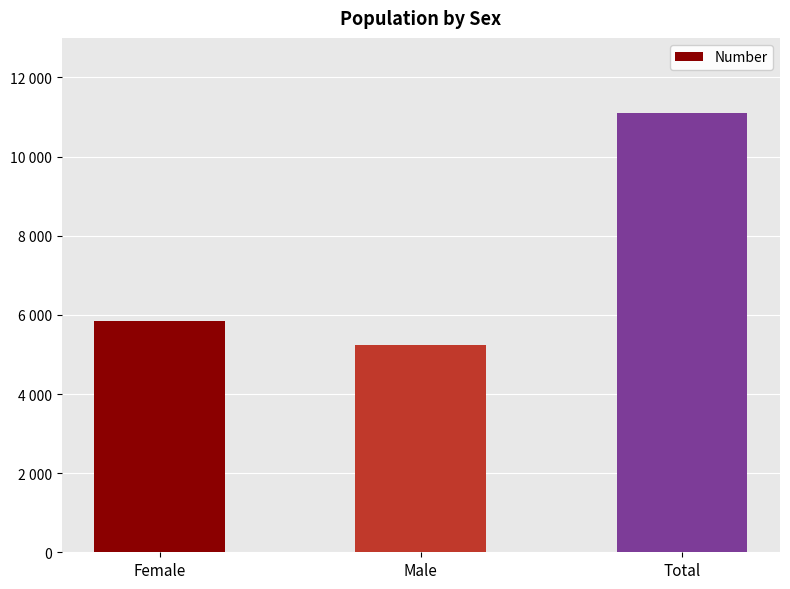

How many categories are shown in the chart?

3